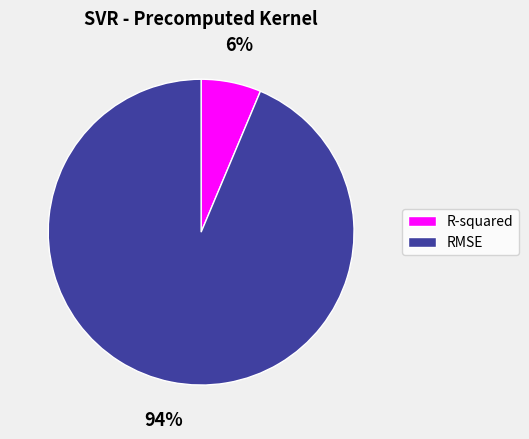

How many slices are in this pie chart?

2